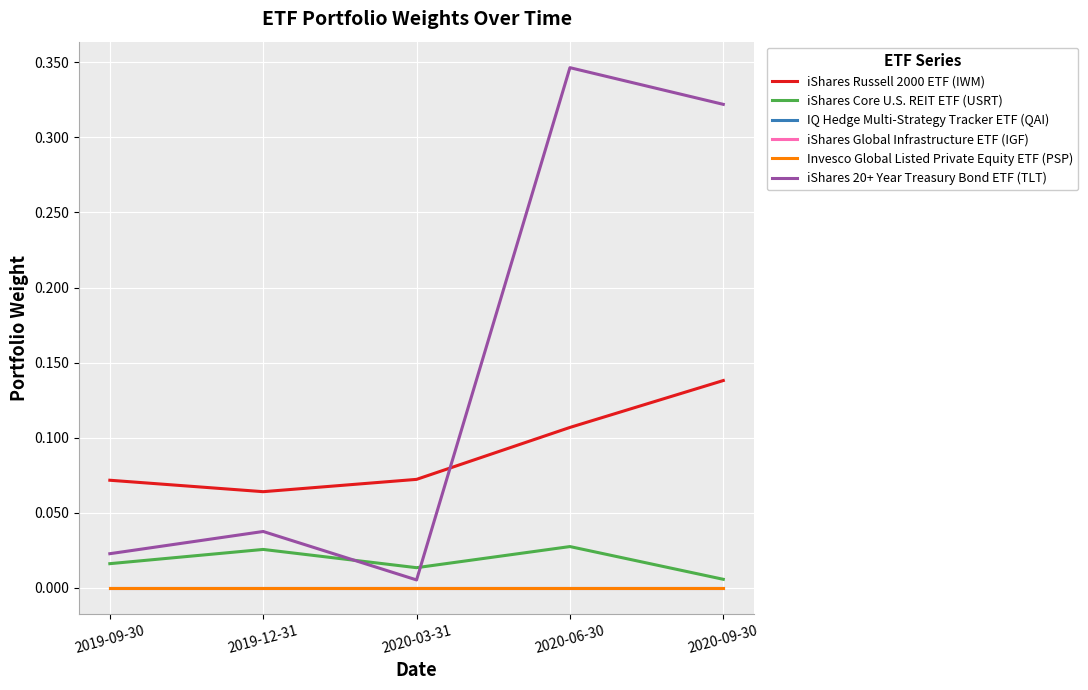

True or false: iShares 20+ Year Treasury Bond ETF (TLT) and Invesco Global Listed Private Equity ETF (PSP) cross at least once.

False